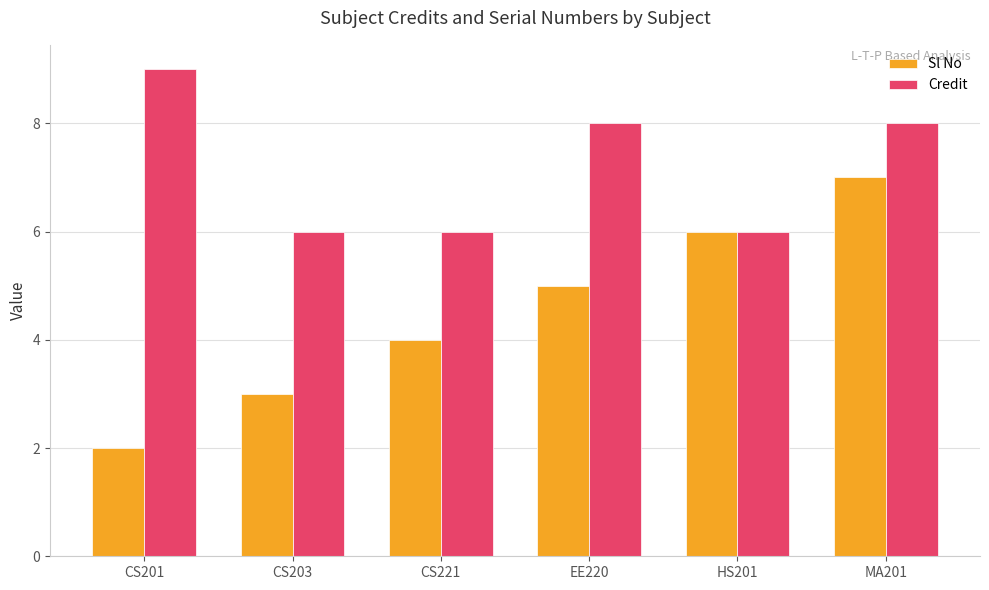

How many series are shown in this chart?

2